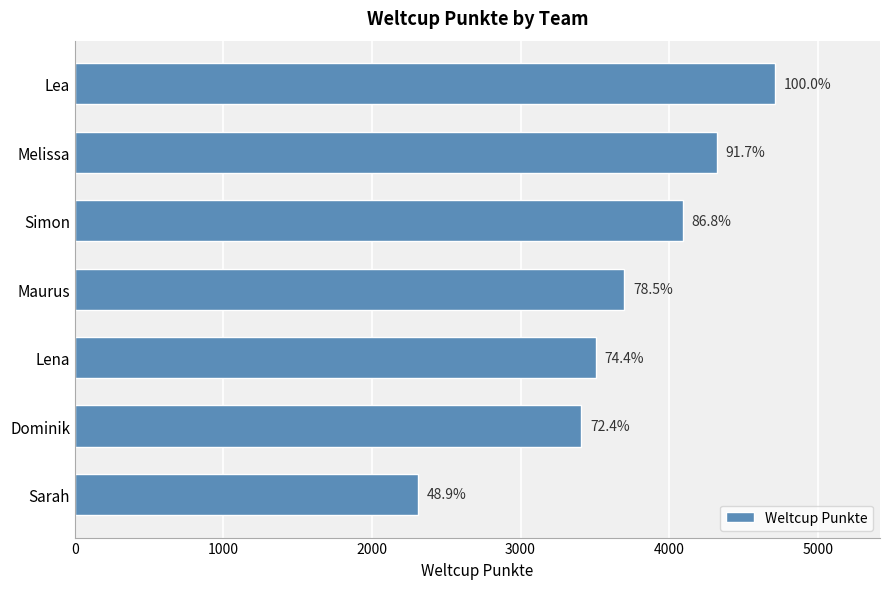

Does the chart contain stacked bars?

No